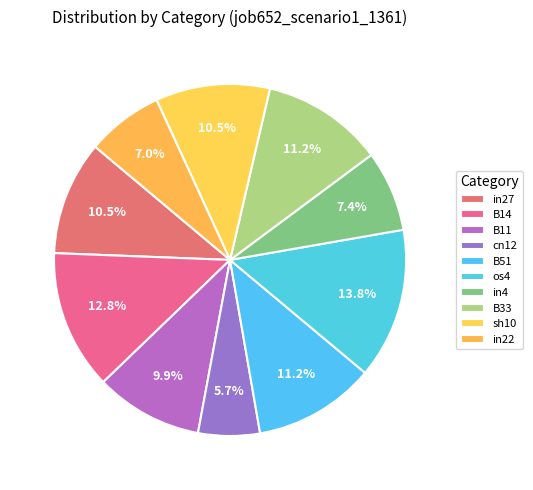

To the nearest percent, what is the combined percentage of os4 and in27?

24%